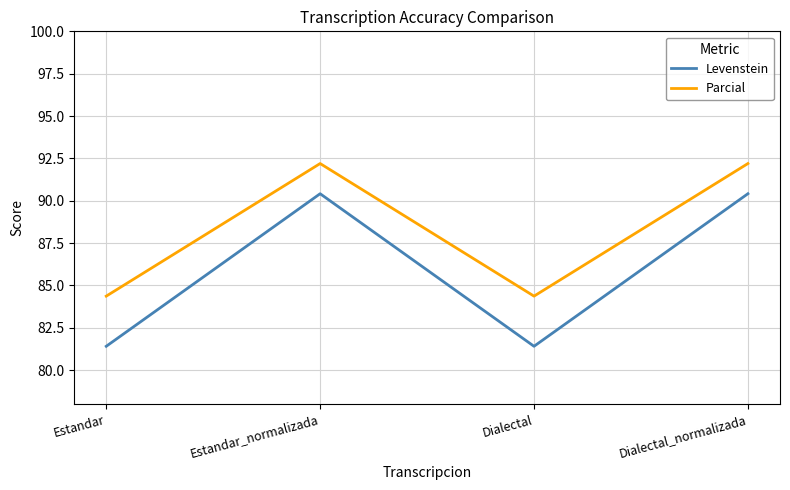

What is the sum of all Levenstein values?

343.6